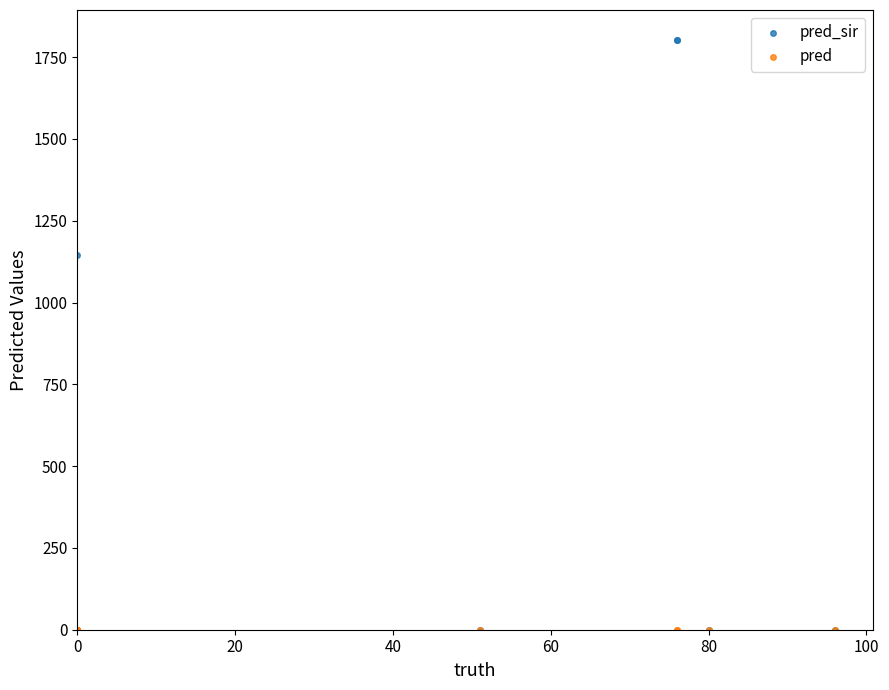

Across all series, what Y value is closest to 902?

1144